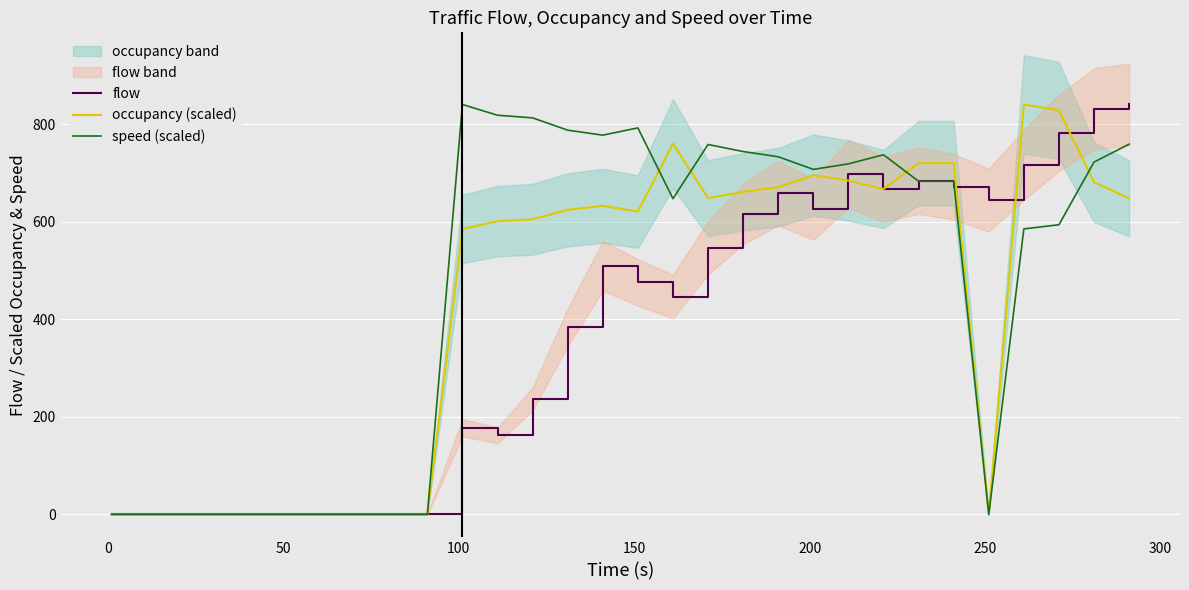

How many interior local peaks does the flow series have?

5